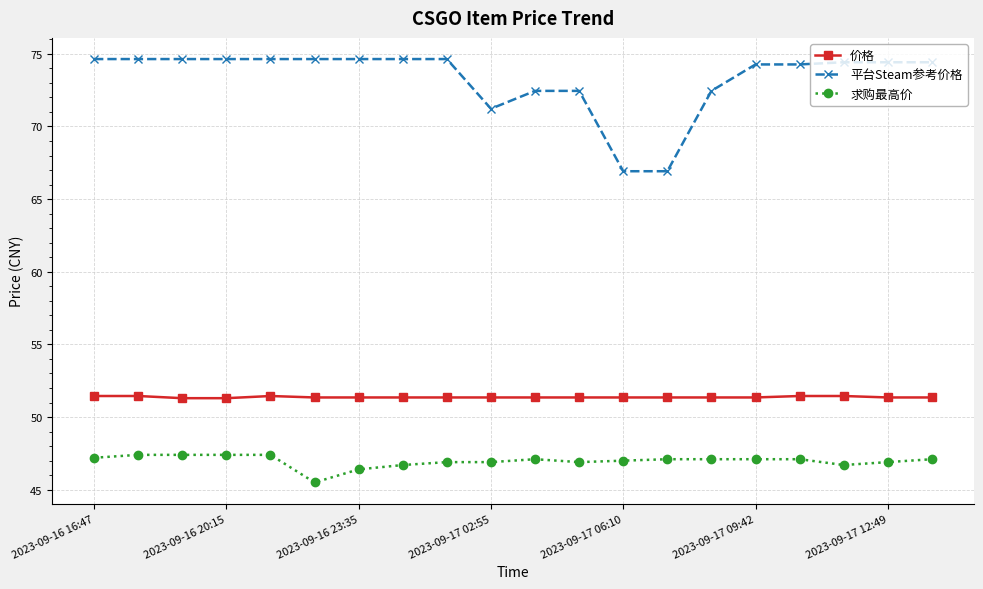

Which series has the largest total across all categories?

平台Steam参考价格